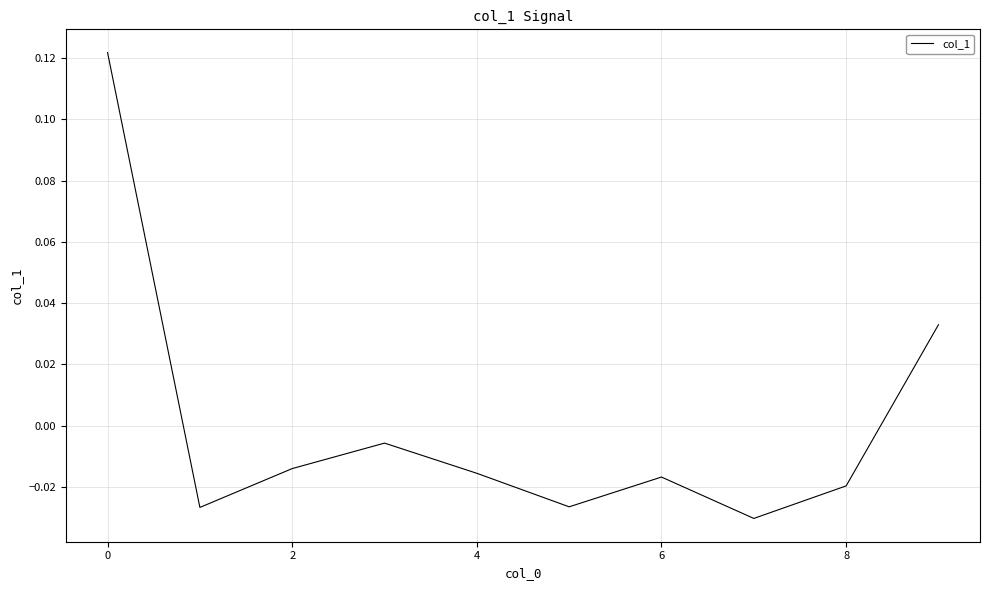

Is this an area chart (filled region under the line)?

No